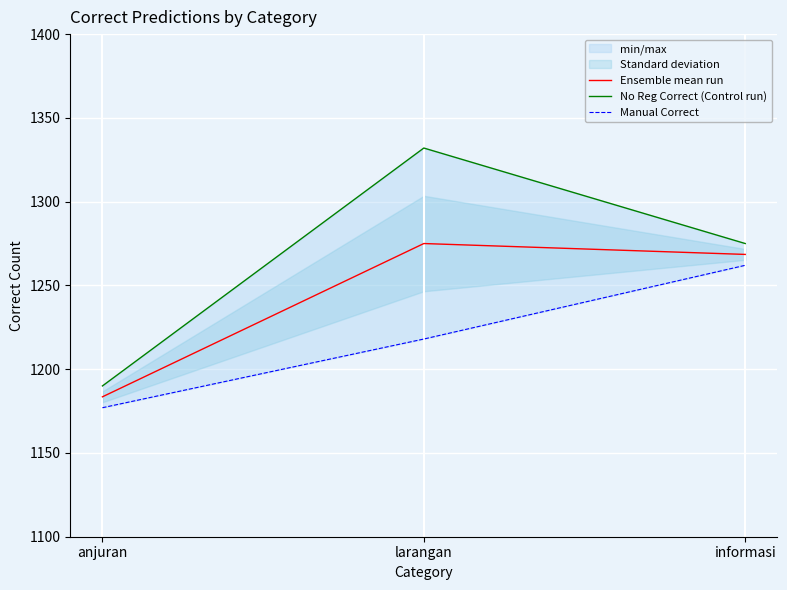

At how many categories does at least one series exceed 1329?

1